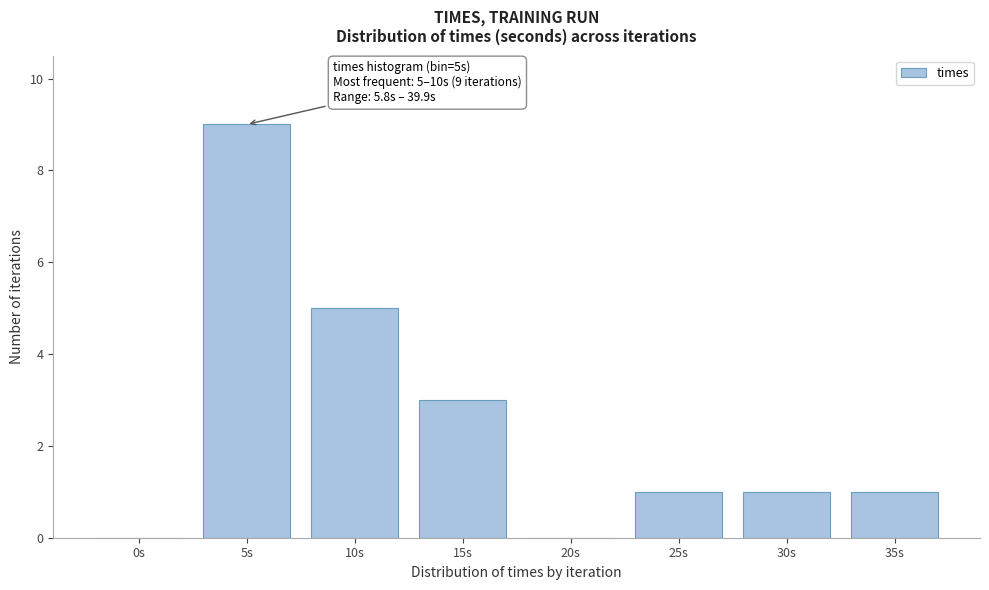

Reading left to right, list all the values displayed in this chart.

0s=0	5s=9	10s=5	15s=3	20s=0	25s=1	30s=1	35s=1